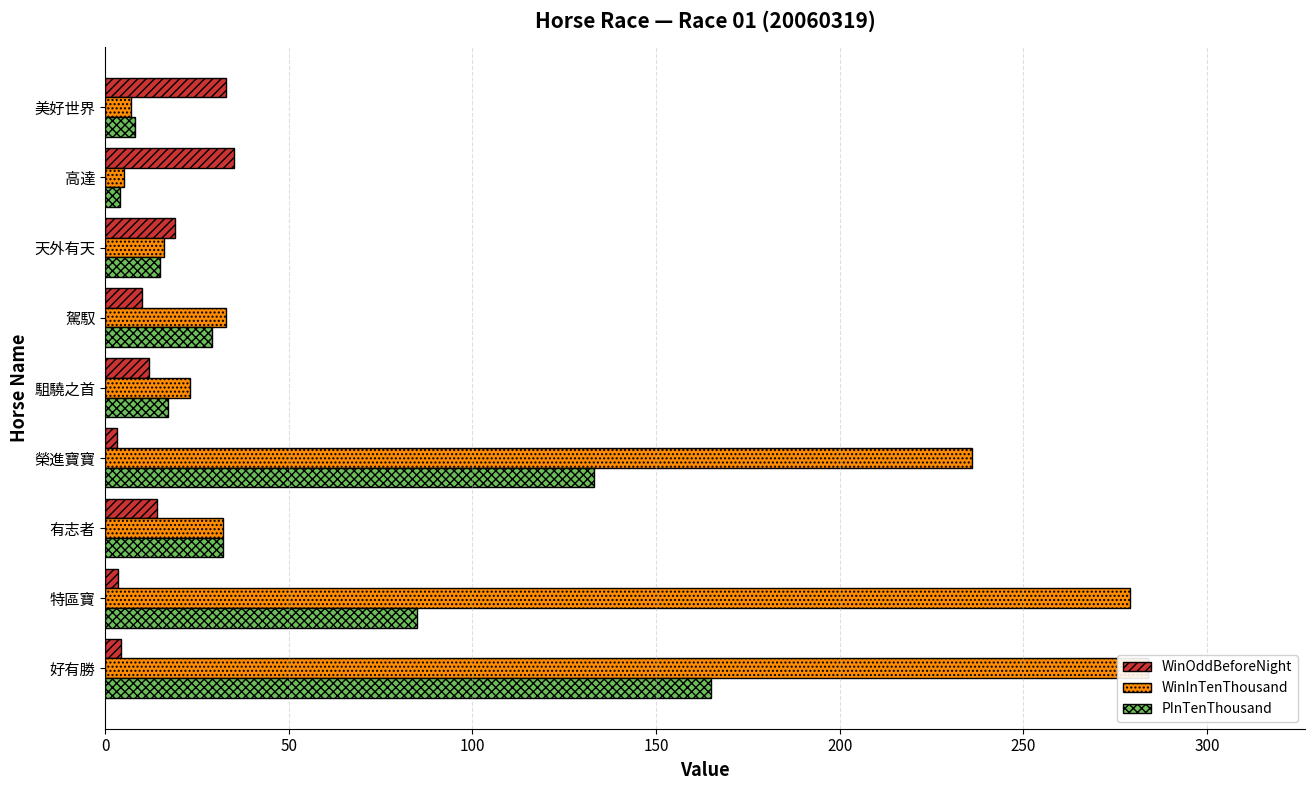

Rank the series by their maximum value, from highest to lowest.

WinInTenThousand, PInTenThousand, WinOddBeforeNight